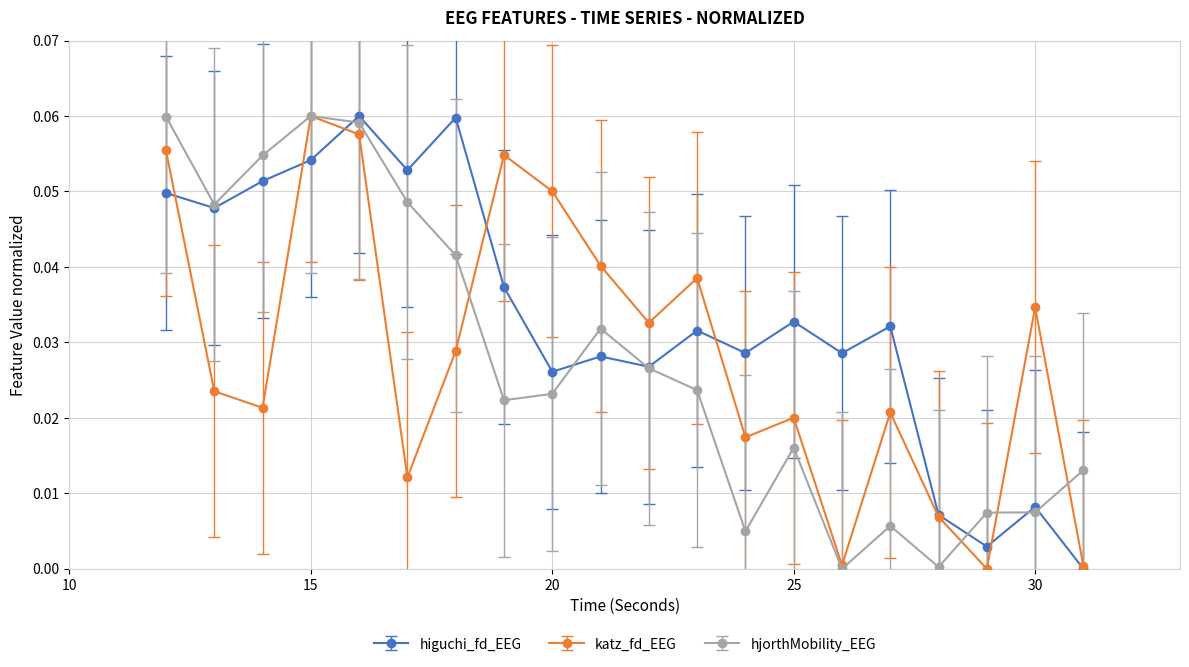

Which series has the largest total across all categories?

higuchi_fd_EEG